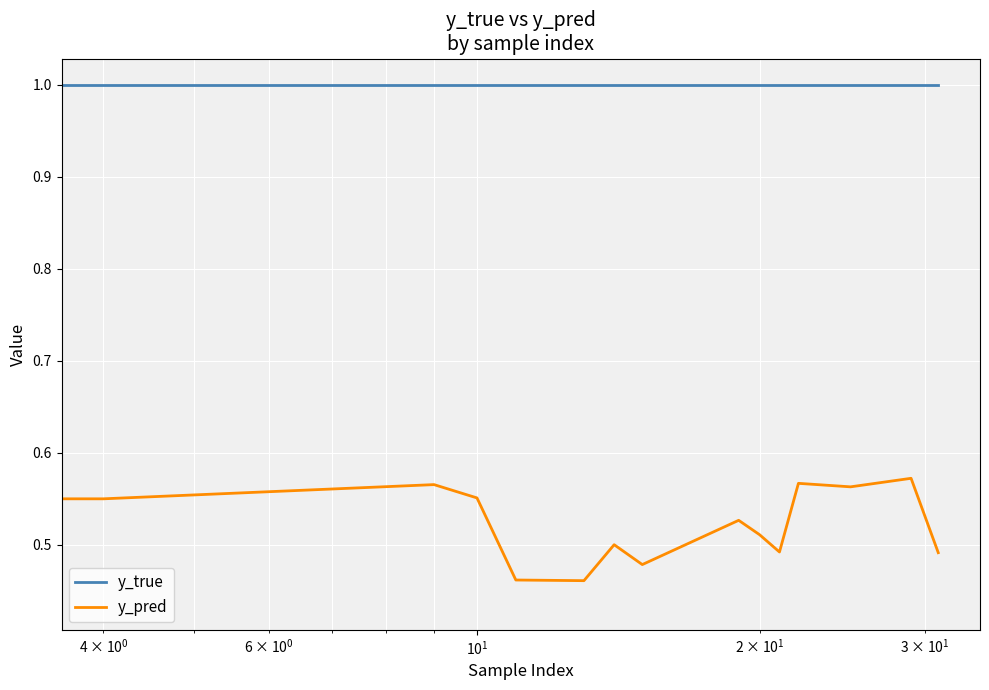

What is the maximum value shown in the chart?

1.0